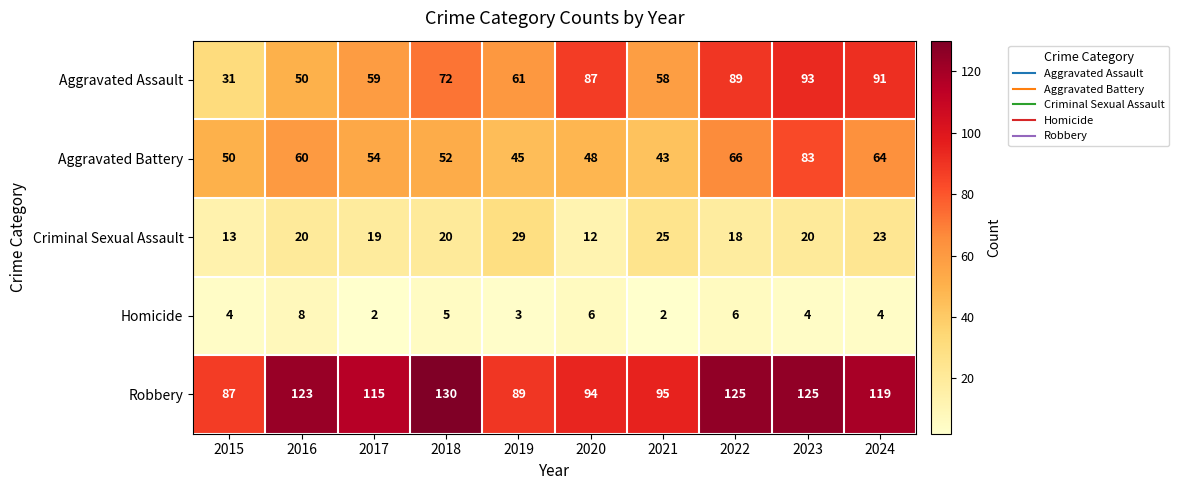

At which category does the chart reach its peak across all series?

2018